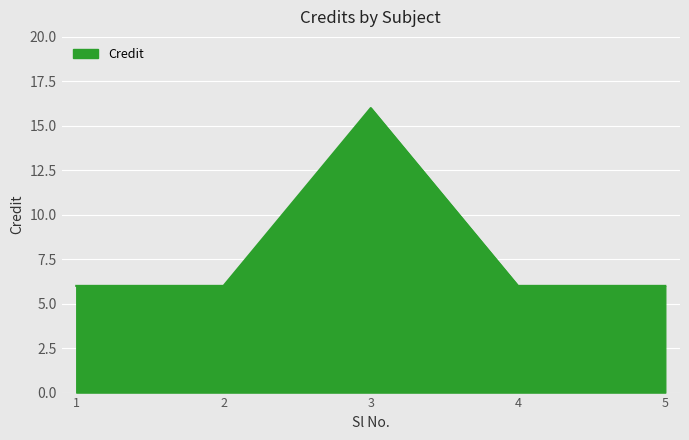

Count the number of categories in the chart.

5